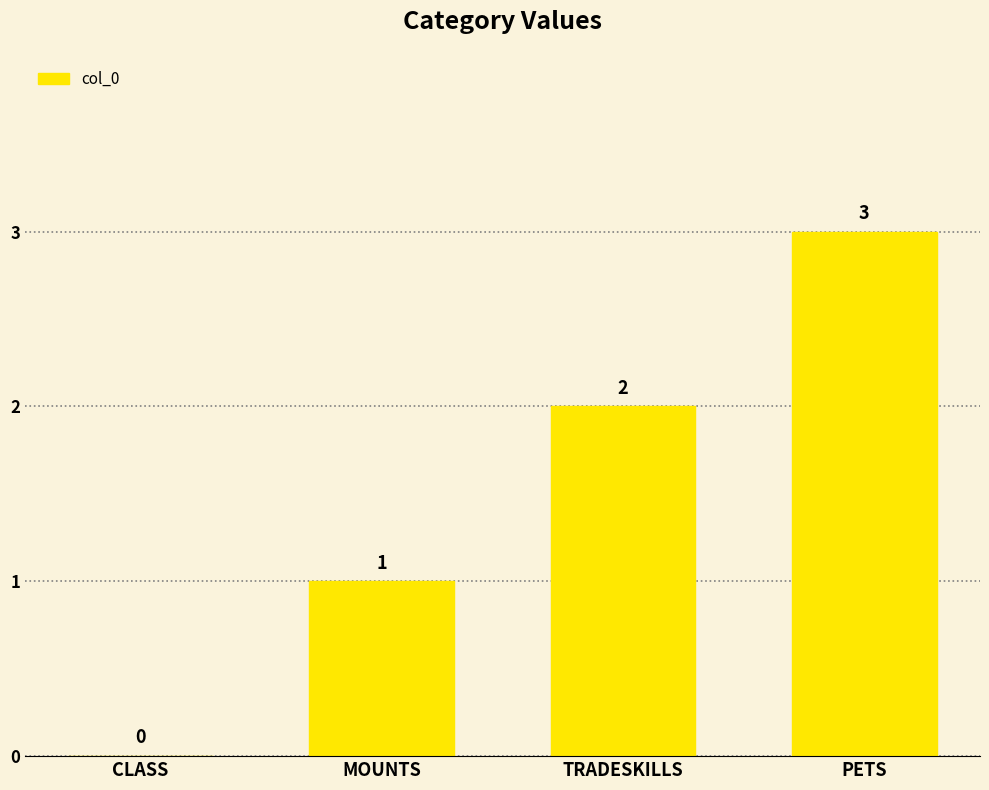

What is the change in value from TRADESKILLS to PETS?

+1